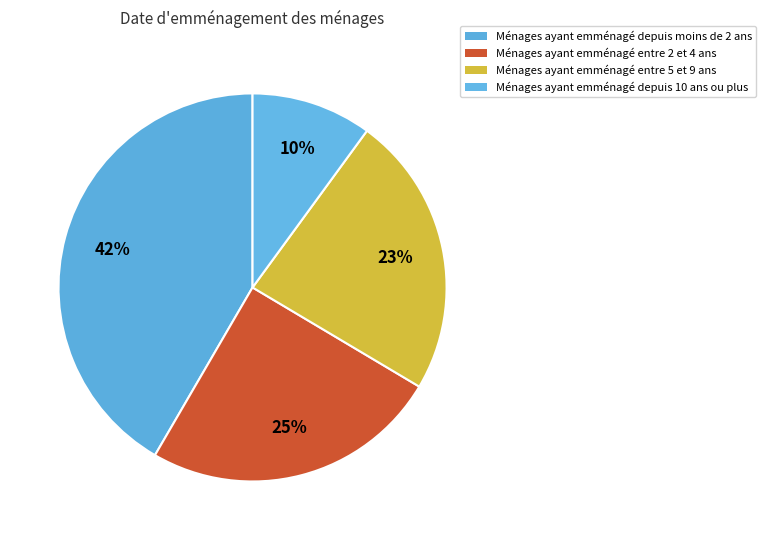

Rank the categories by value from lowest to highest.

Ménages ayant emménagé depuis 10 ans ou plus, Ménages ayant emménagé entre 5 et 9 ans, Ménages ayant emménagé entre 2 et 4 ans, Ménages ayant emménagé depuis moins de 2 ans